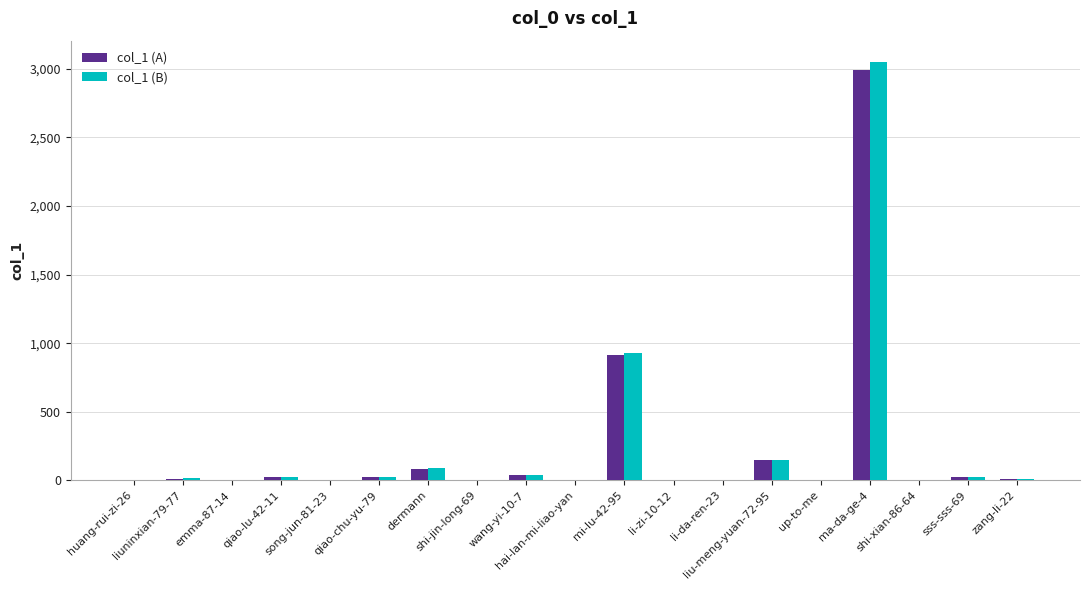

Is the value of col_1 (A) at dermann greater than the value of col_1 (B) at li-da-ren-23?

Yes